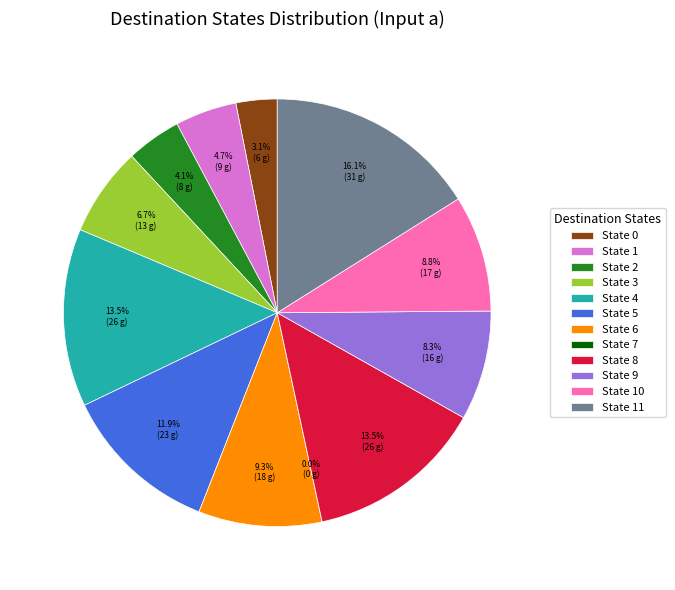

Is there a majority slice in this chart?

No